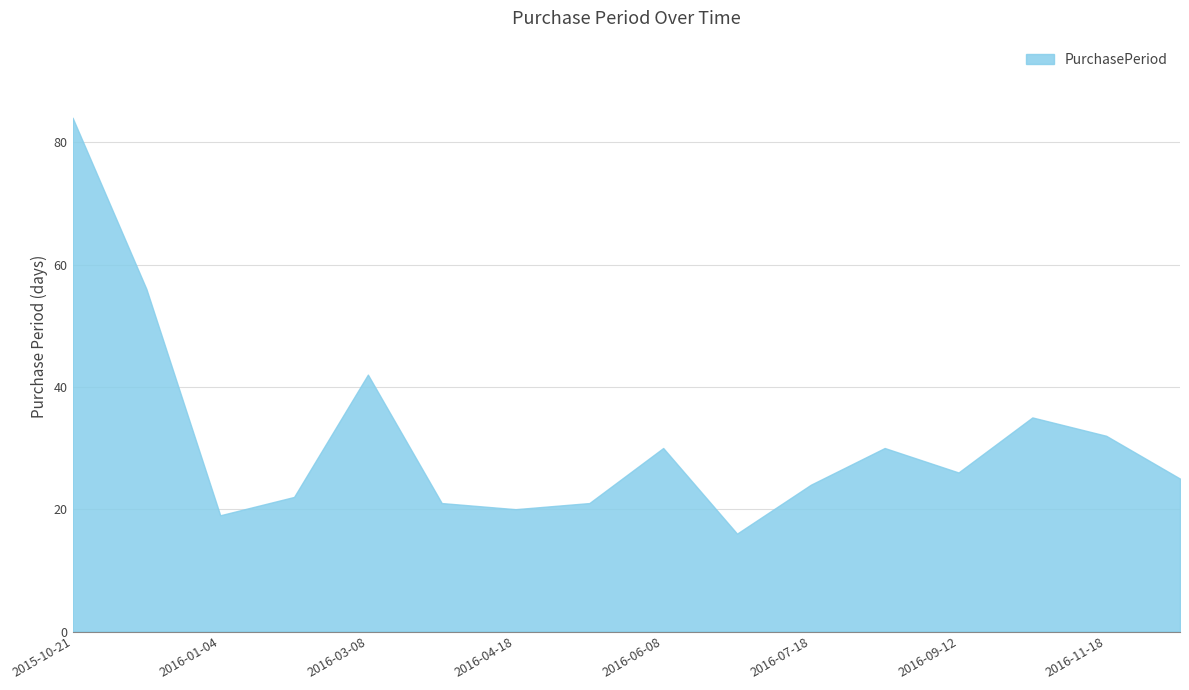

What is the minimum value shown in the chart?

16